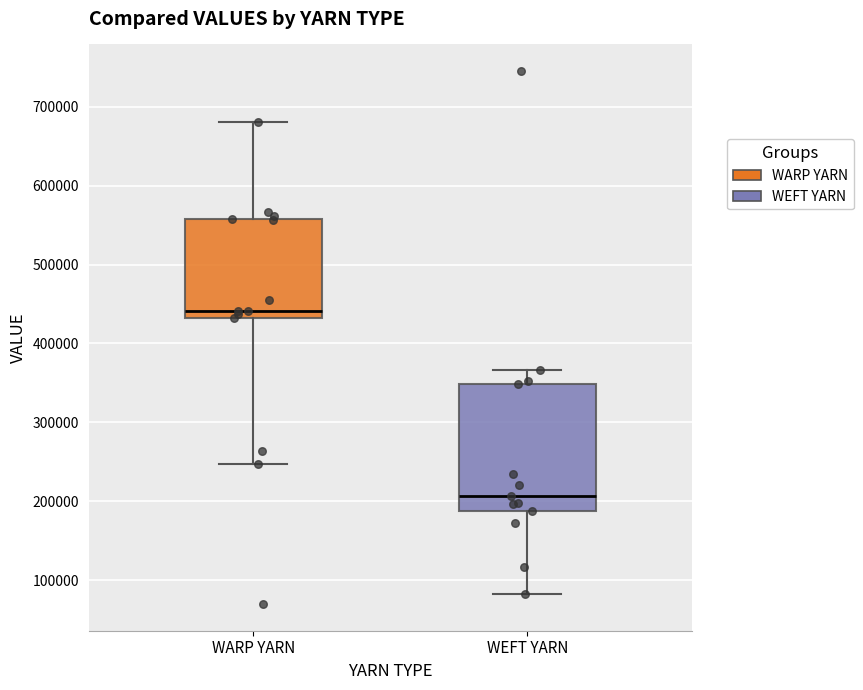

Comparing the boxes themselves (not the whiskers), which one is the tallest?

WEFT YARN